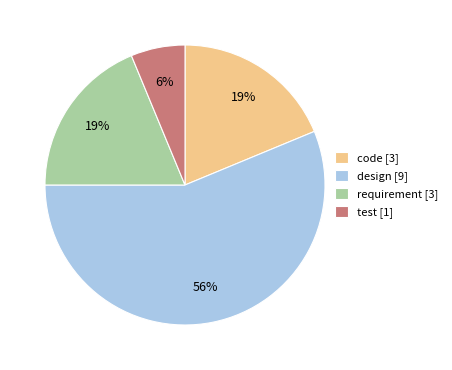

True or false: design accounts for 56% of the total.

True